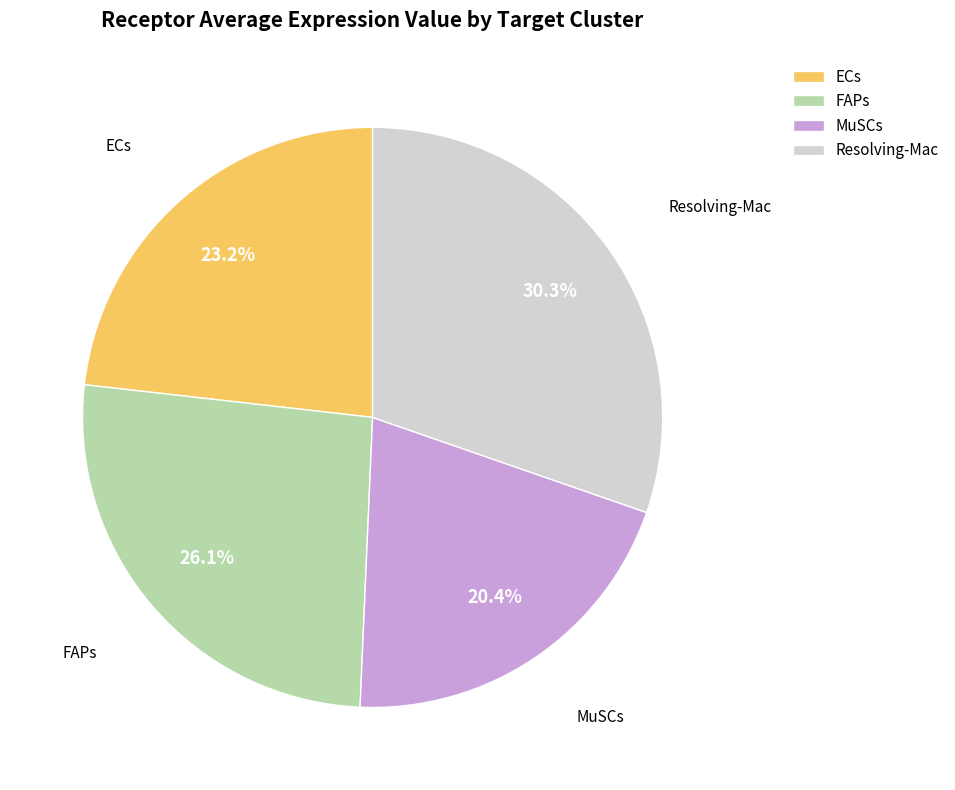

Rank the categories by value from highest to lowest.

Resolving-Mac, FAPs, ECs, MuSCs